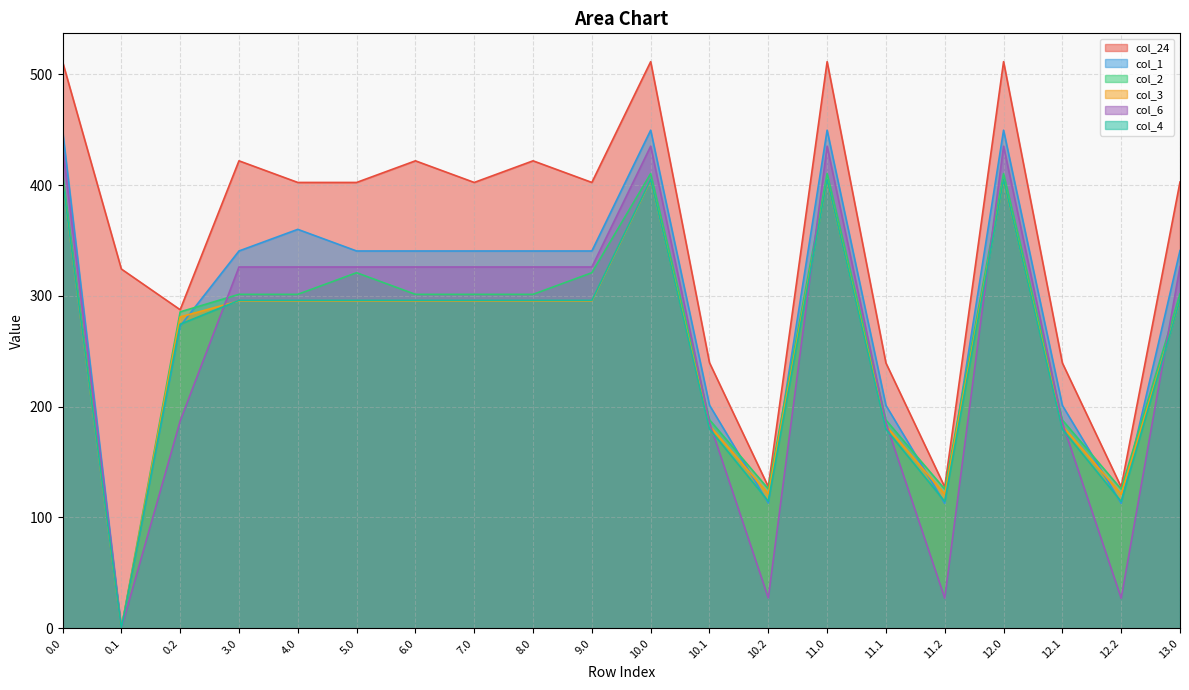

Where is the first local minimum for col_3?

0.1